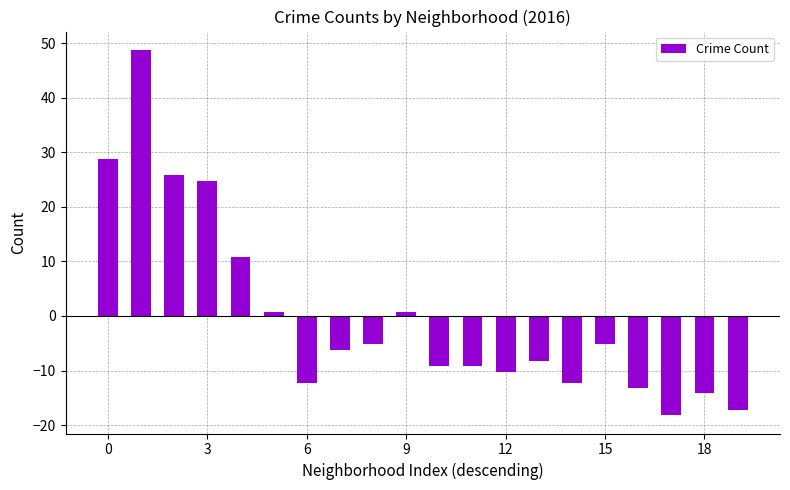

Reading left to right, transcribe all the data shown in this chart.

28.8	48.8	25.8	24.8	10.8	0.8	-12.2	-6.2	-5.2	0.8	-9.2	-9.2	-10.2	-8.2	-12.2	-5.2	-13.2	-18.2	-14.2	-17.2